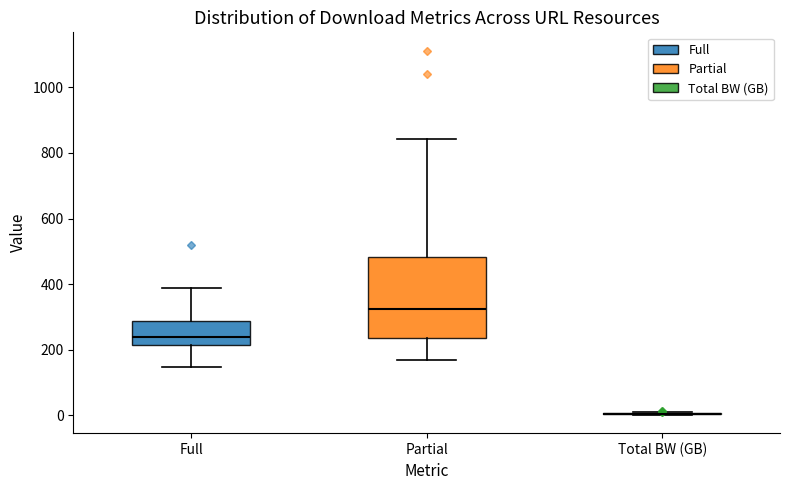

Reading left to right, read every box against the y-axis: the position of its median line, the range the box covers, and the ends of its whiskers. The values are not printed on the chart, so give them approximately, as read against the axis.

Full: median 240, box 220 to 280, whiskers 140 to 380
Partial: median 320, box 240 to 480, whiskers 180 to 840
Total BW (GB): box collapsed to a line at 0, whiskers 0 to 0